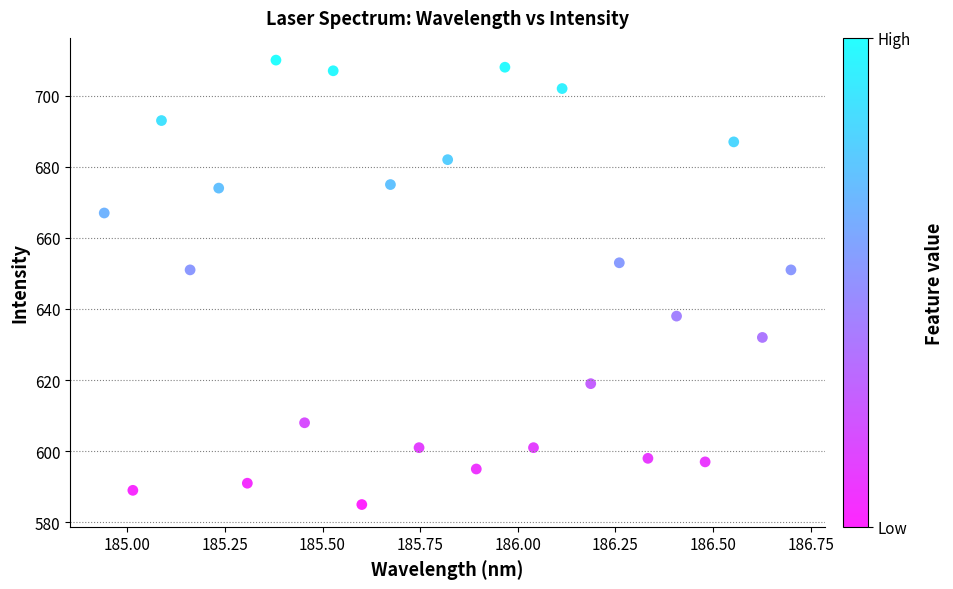

What is the range of Y values (max minus min)?

125